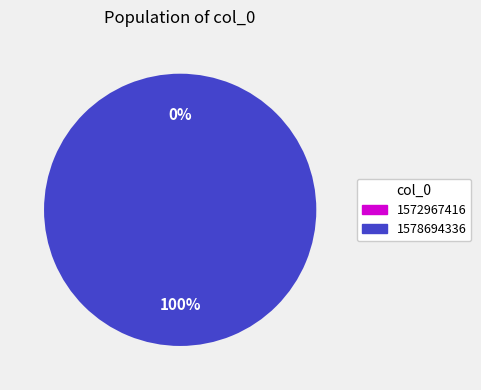

Which slice represents more than half of the pie?

1578694336